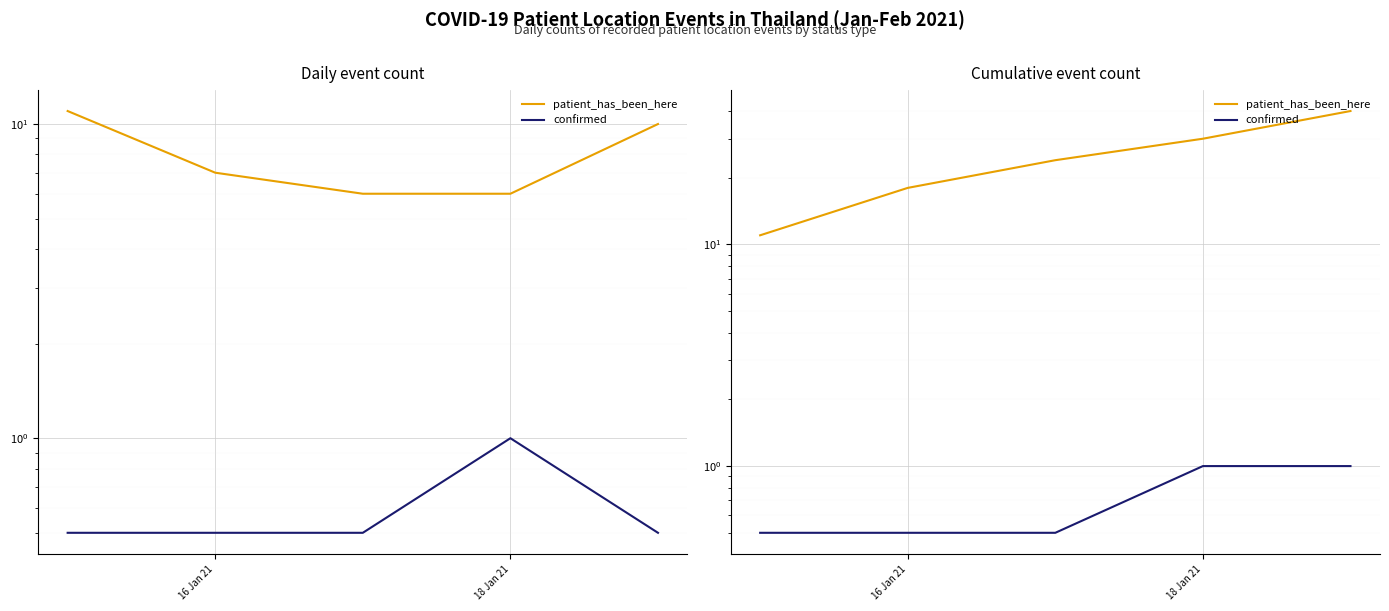

Is this an area chart (filled region under the line)?

No